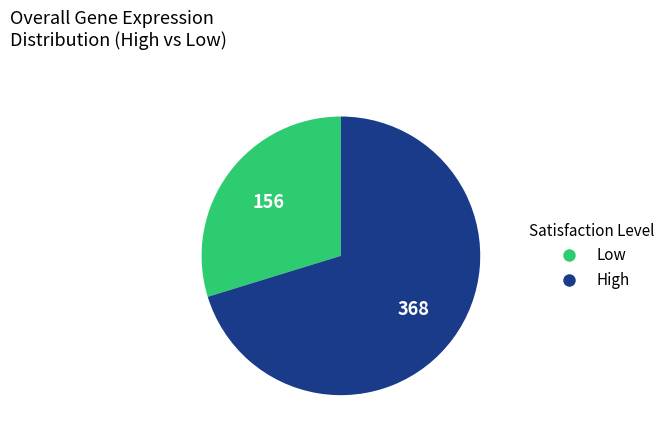

Is there any slice that represents more than half of the pie?

Yes